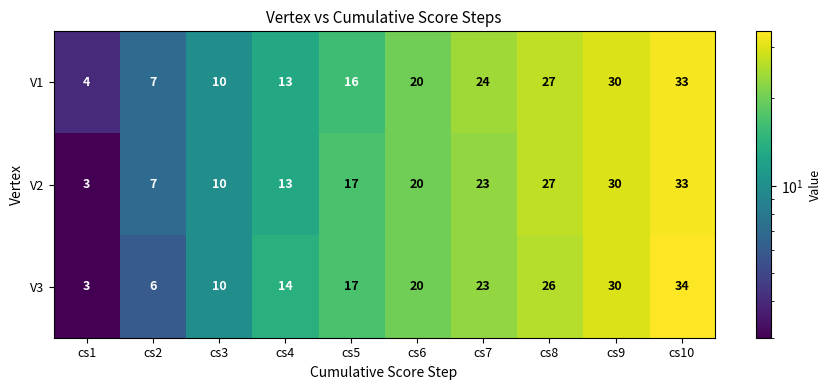

At how many categories does at least one series exceed 3?

10